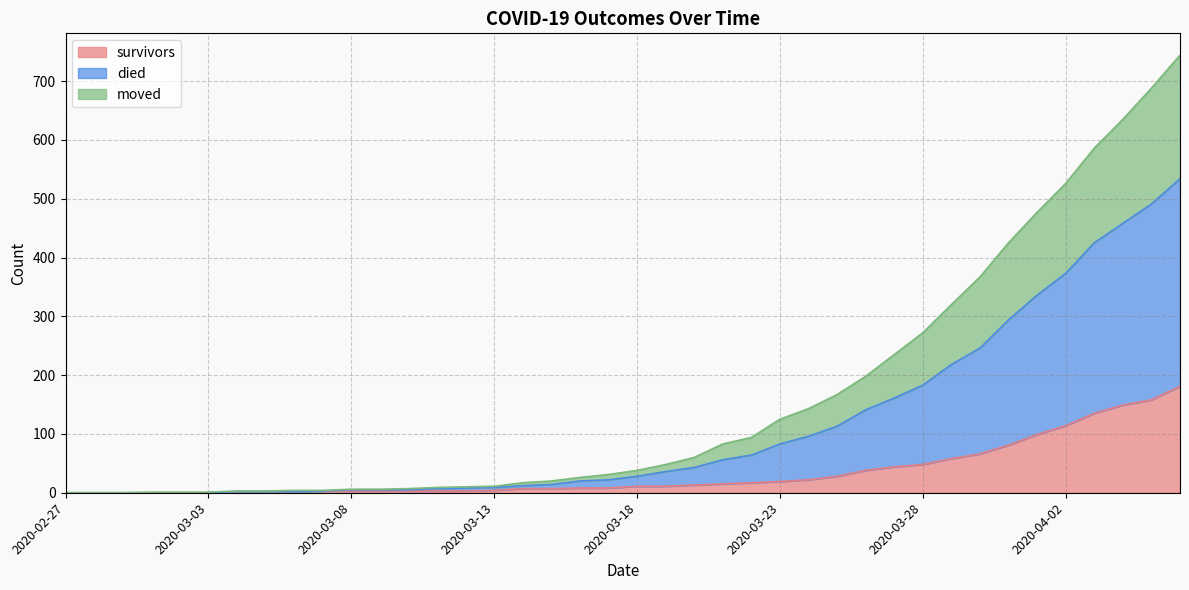

What is the difference between the survivors values at 2020-03-21 and 2020-03-12?

12